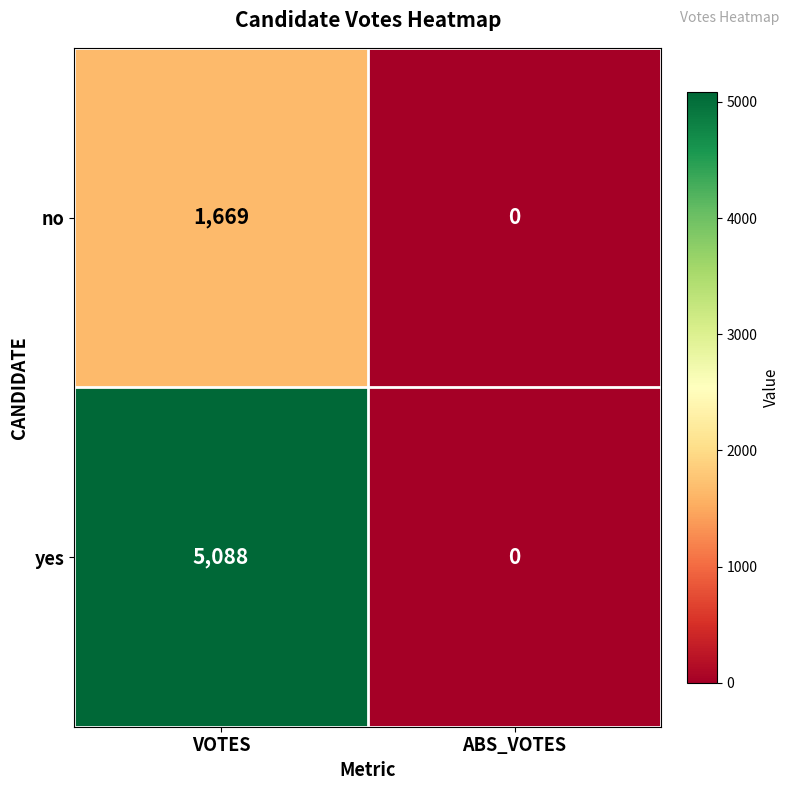

At which category is the sum across all series the highest?

VOTES